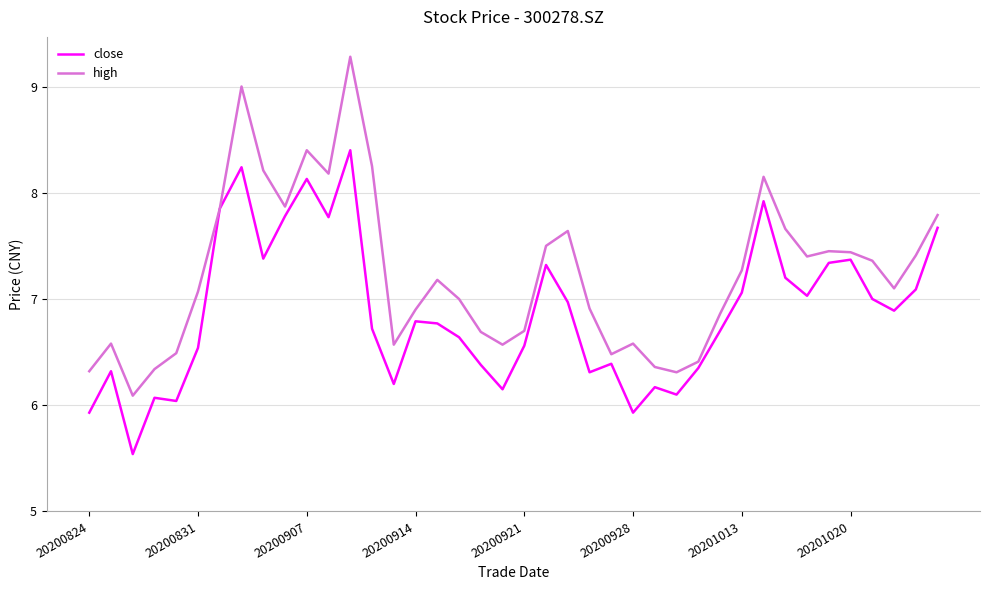

What is the lowest value of the close series?

5.5